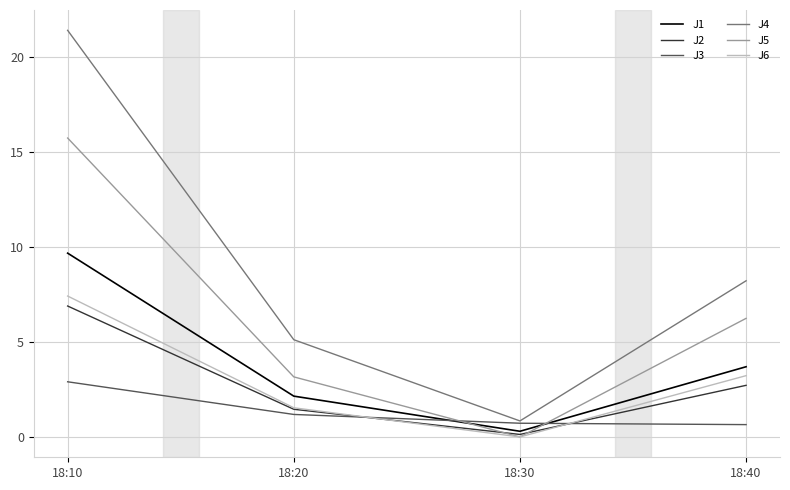

Which series changed the most between 18:10 and 18:40?

J4